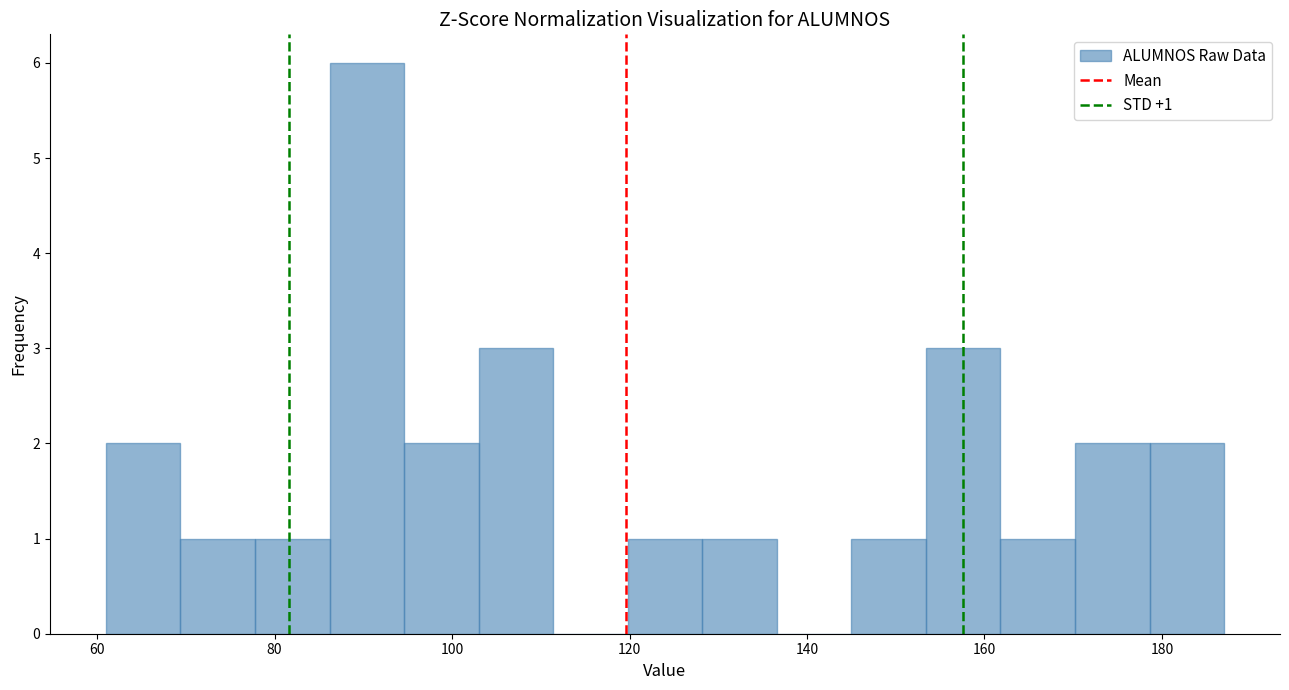

Over which range of the x-axis is the bar tallest?

86.2 to 94.6